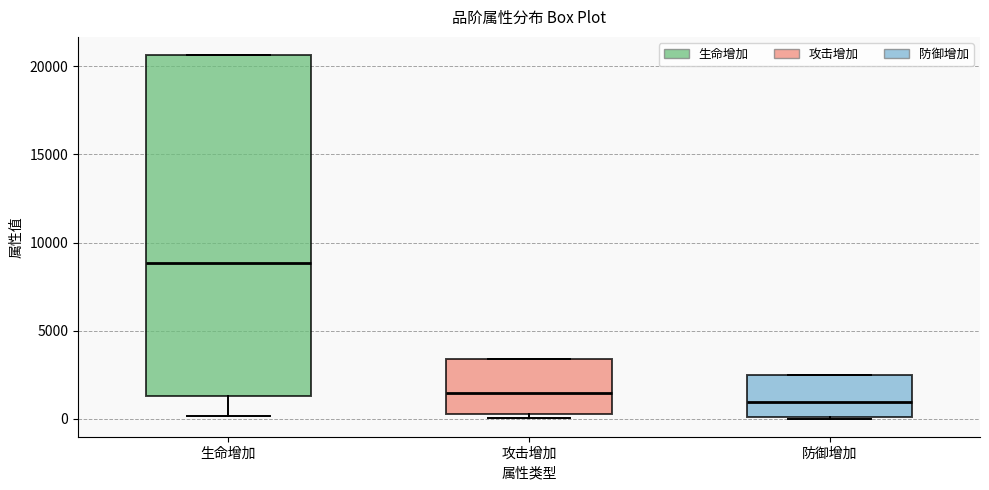

Reading left to right, transcribe this box plot: for each box, give where its median line is, the range the box spans, and where its two whiskers end, as read against the y-axis. The values are not printed on the chart, so give them approximately, as read against the axis.

生命增加: median 9000, box 1500 to 20500, whiskers 0 to 20500
攻击增加: median 1500, box 500 to 3500, whiskers 0 to 3500
防御增加: median 1000, box 0 to 2500, whiskers 0 to 2500